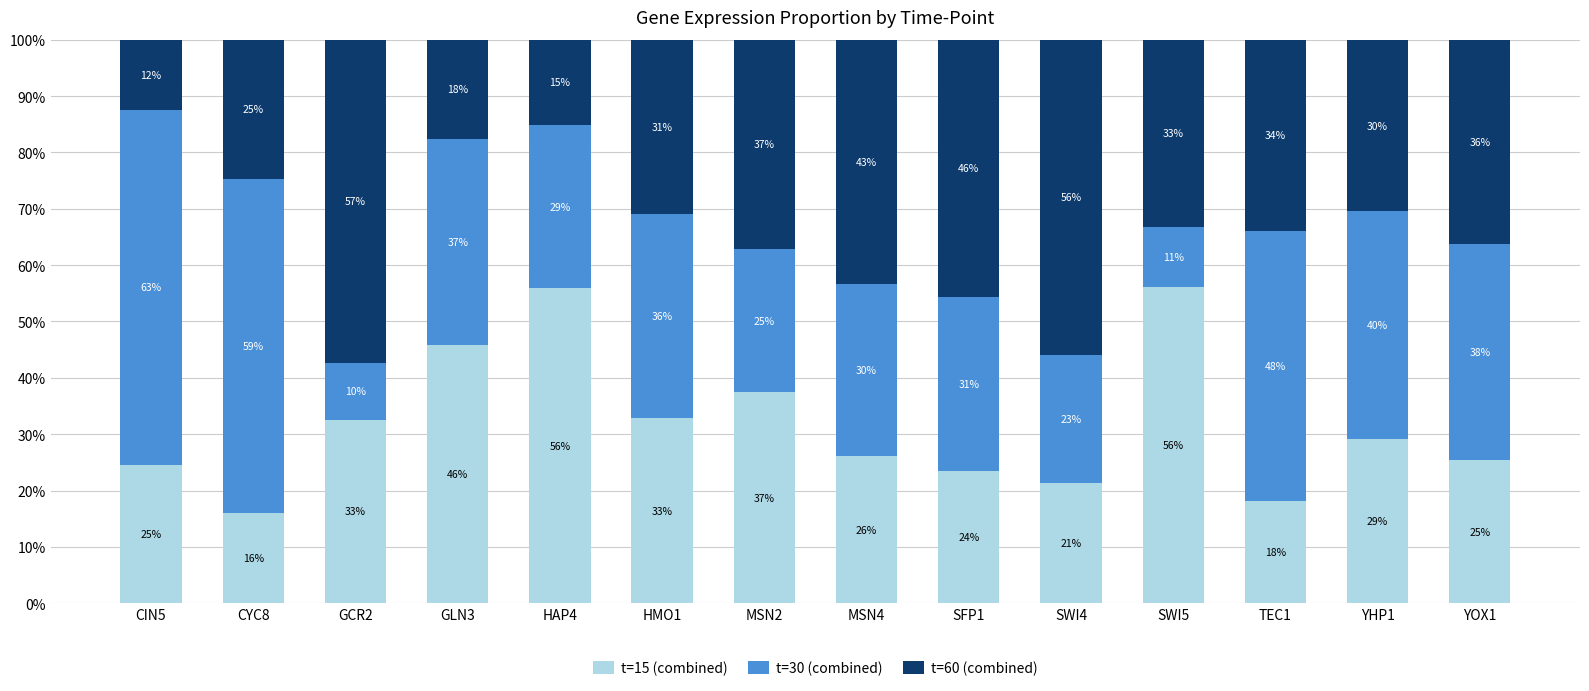

Is it true that t=15 (combined) equals 24.6 at CIN5?

True